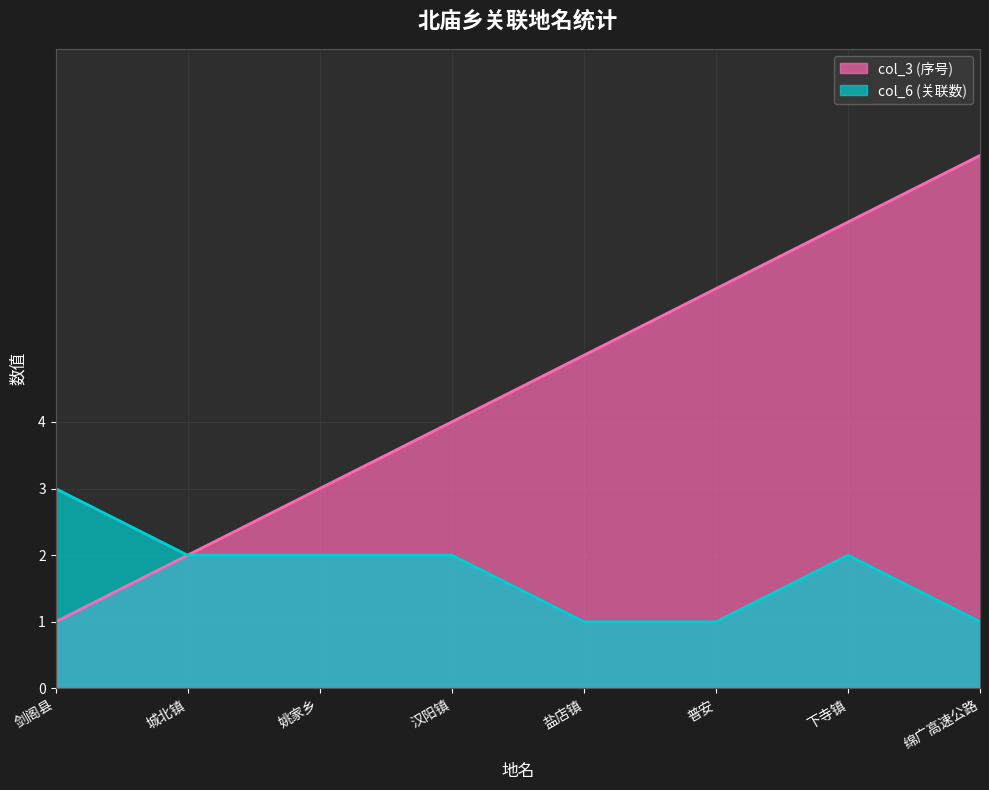

At how many categories does at least one series exceed 4?

4